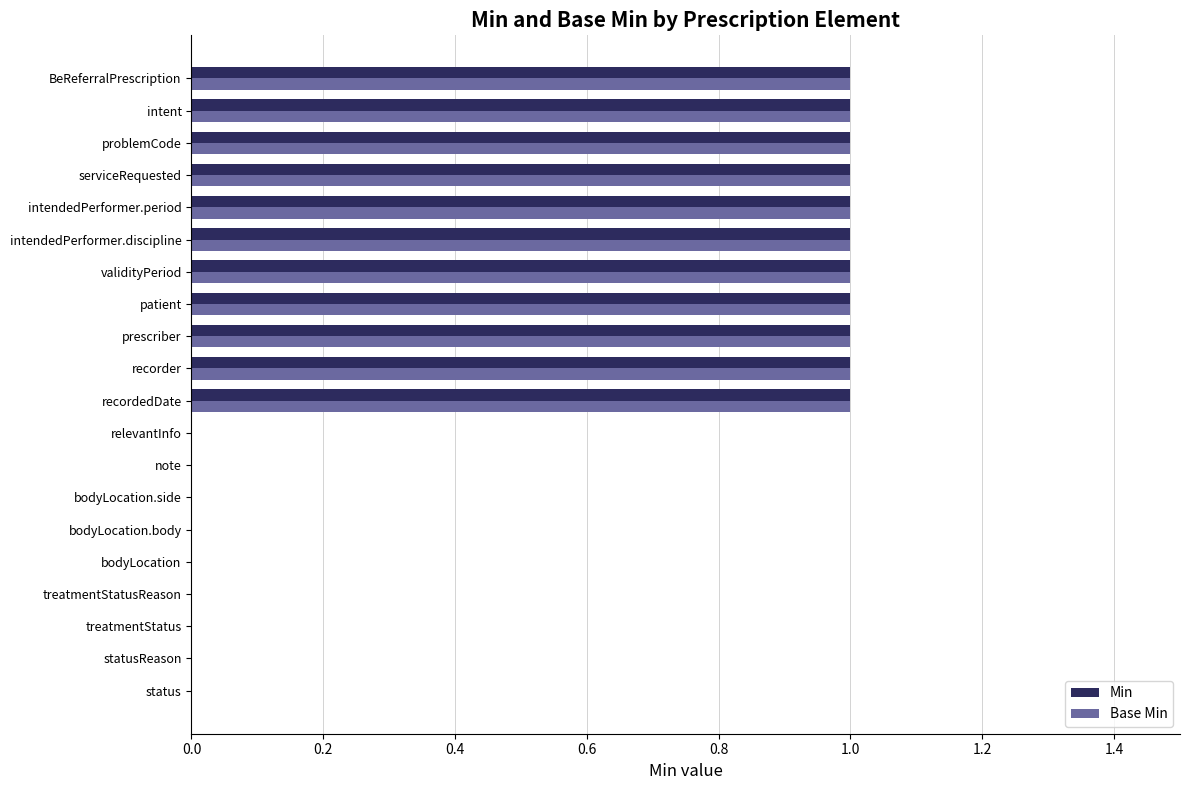

Is it true that Base Min equals 2 at intendedPerformer.period?

False